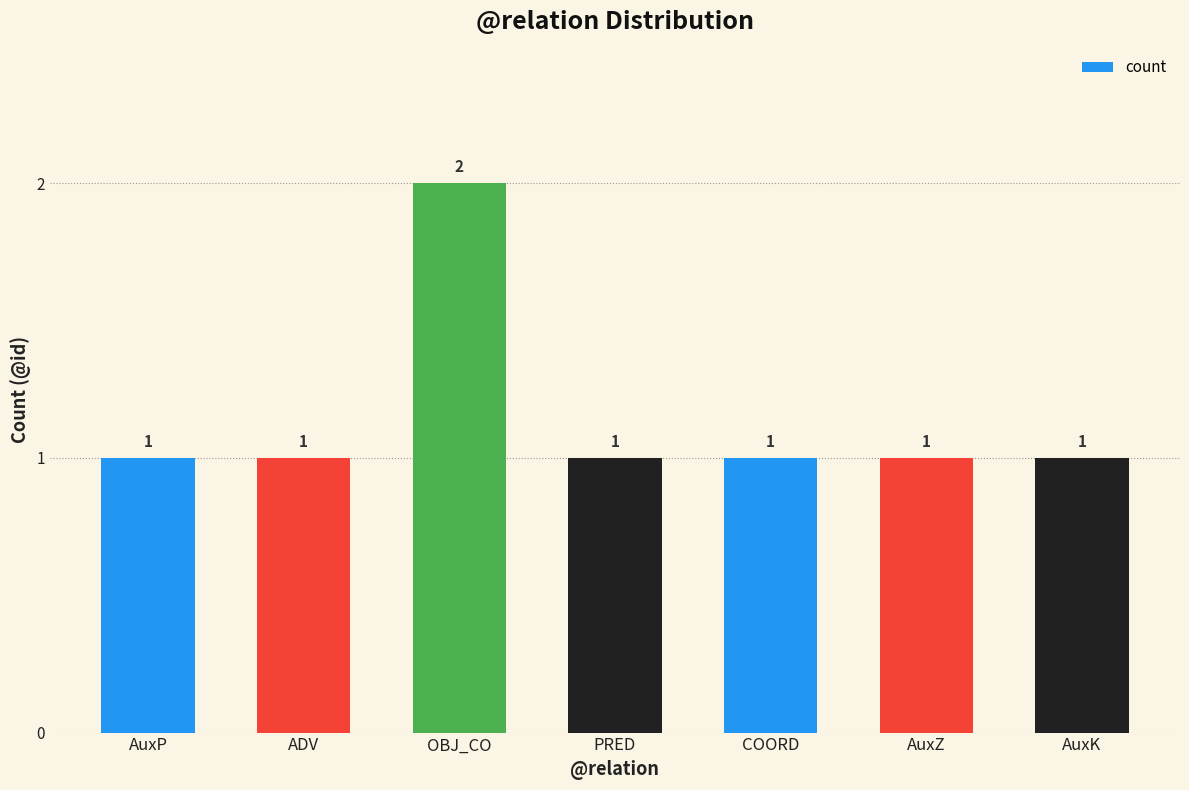

Which category has the highest value across all series?

OBJ_CO